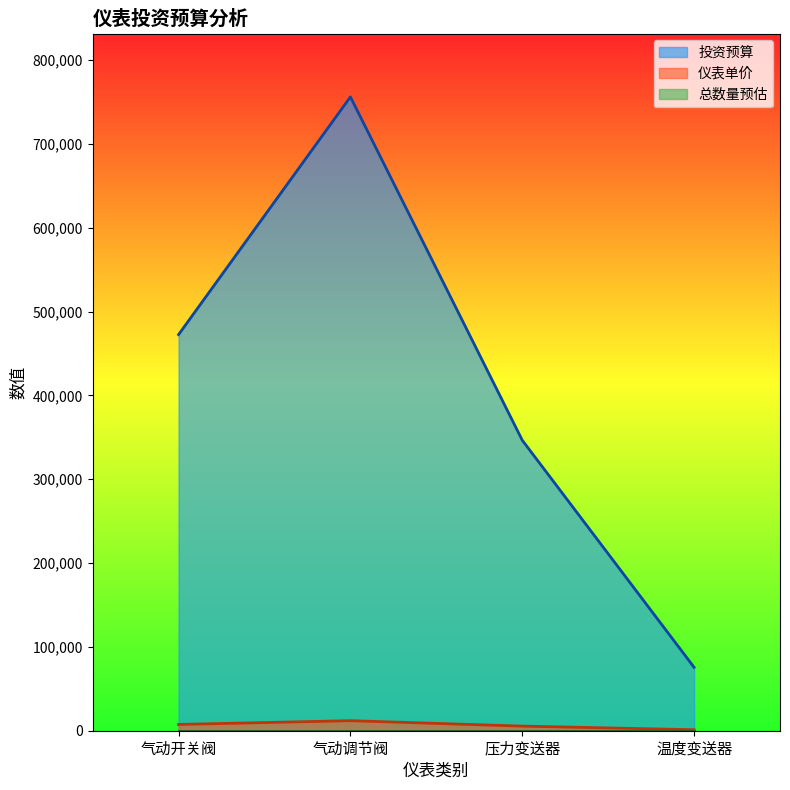

How many 仪表单价 values are between 5500 and 12000?

3